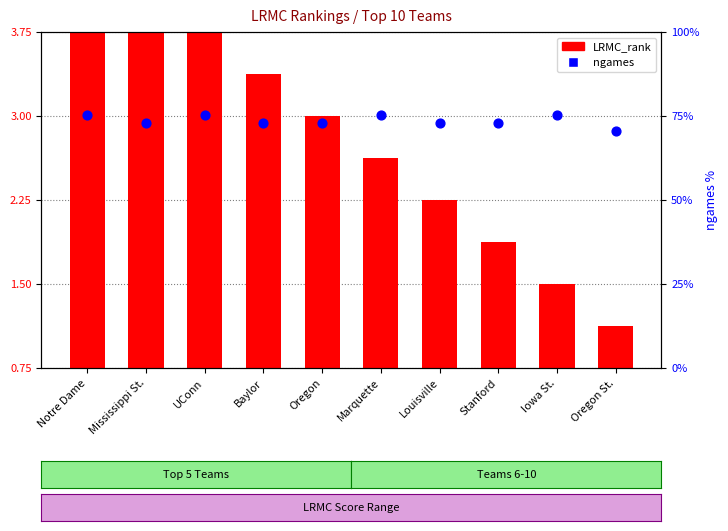

At which category is the sum across all series the highest?

Notre Dame